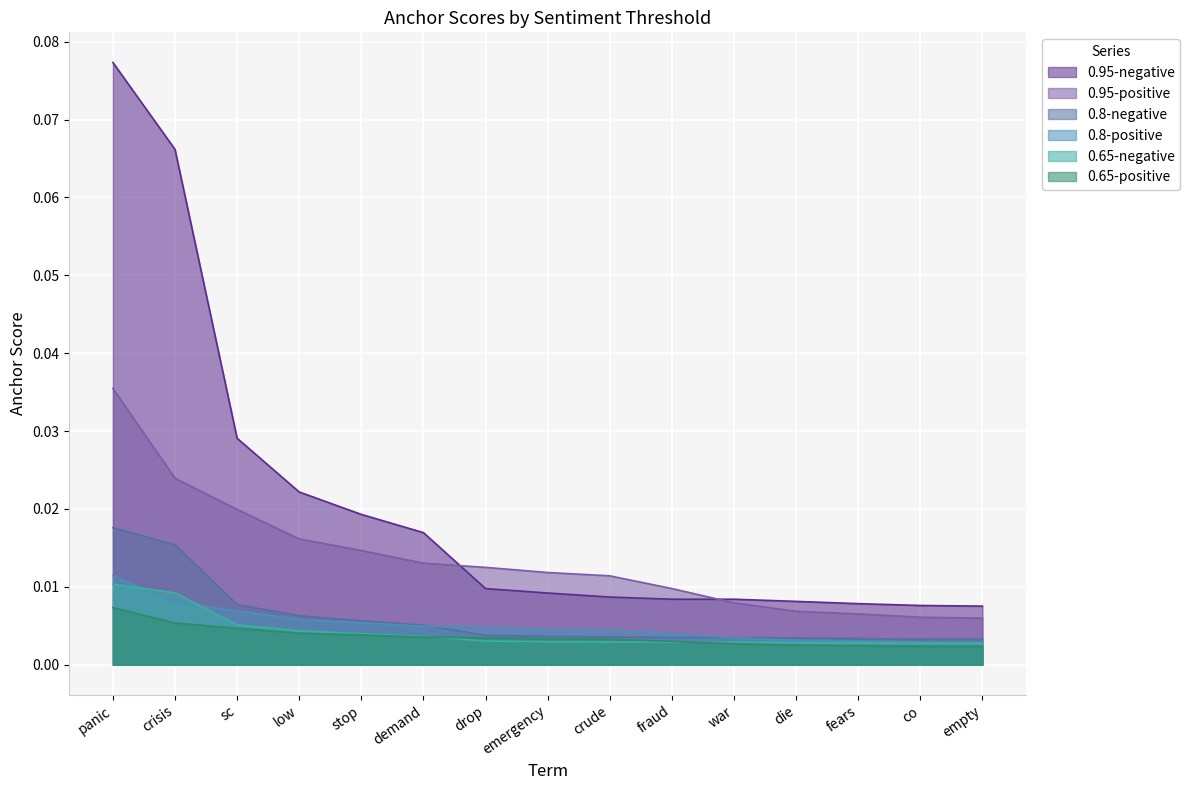

Which series changed the most between drop and fraud?

0.95-positive